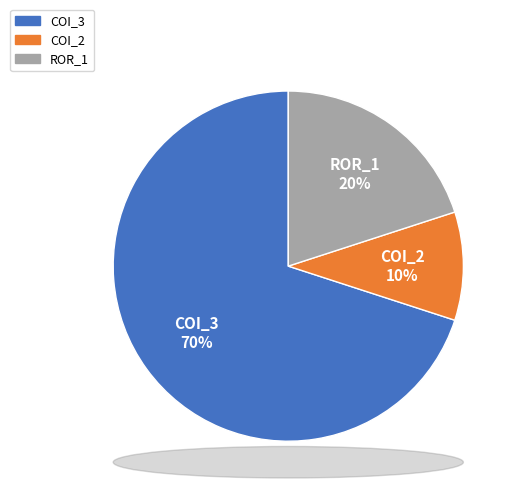

Does any single category account for the majority?

Yes